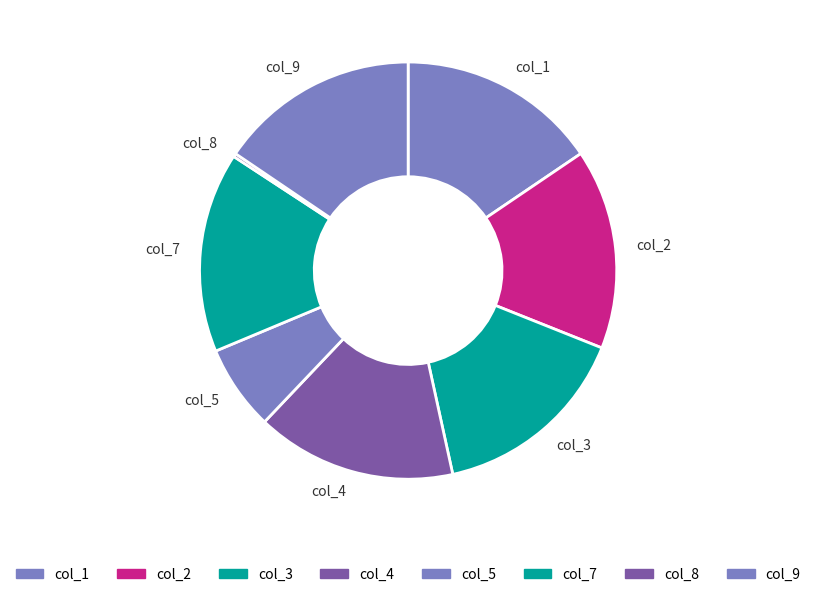

Combined, do col_4 and col_7 account for over 50%?

No